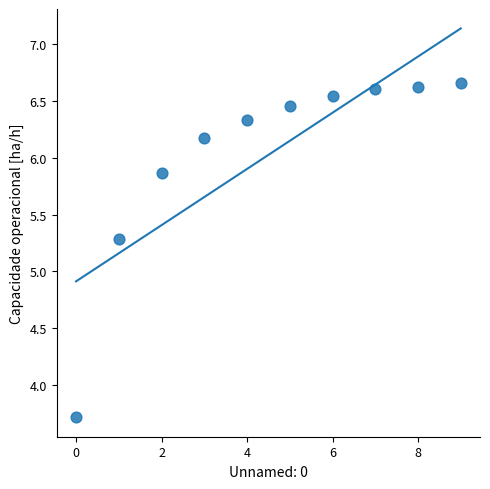

What is the average Y value?

6.0